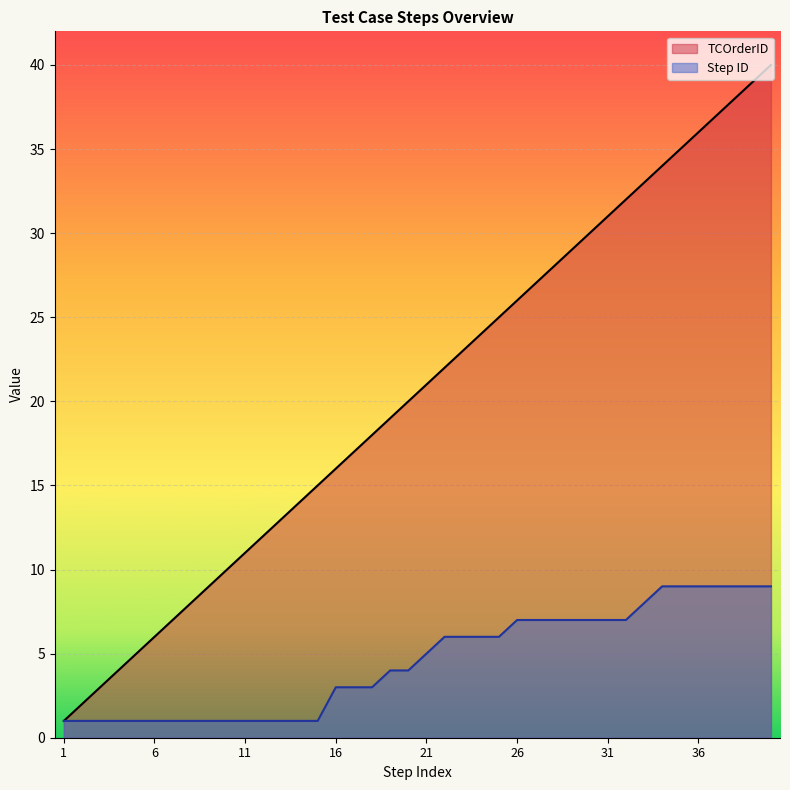

Reading left to right, transcribe all the data shown in this chart.

TCOrderID: 1	2	3	4	5	6	7	8	9	10	11	12	13	14	15	16	17	18	19	20	21	22	23	24	25	26	27	28	29	30	31	32	33	34	35	36	37	38	39	40
Step ID: 1	1	1	1	1	1	1	1	1	1	1	1	1	1	1	3	3	3	4	4	5	6	6	6	6	7	7	7	7	7	7	7	8	9	9	9	9	9	9	9